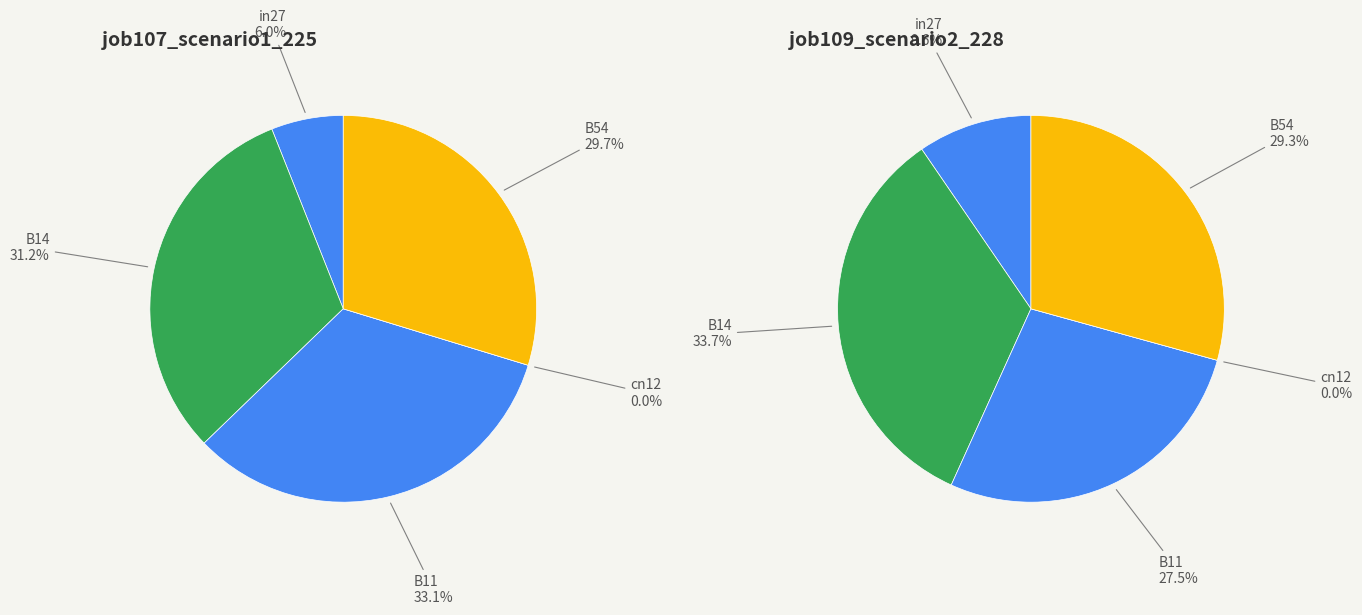

Between B14 and cn12, which is larger?

B14